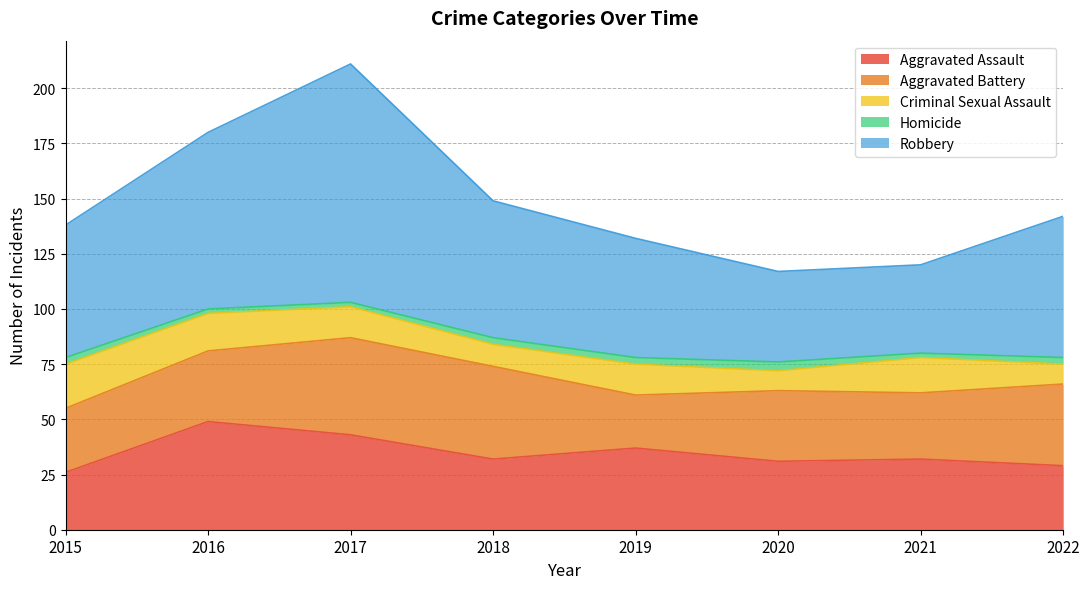

At which category does Criminal Sexual Assault reach its first local valley?

2018